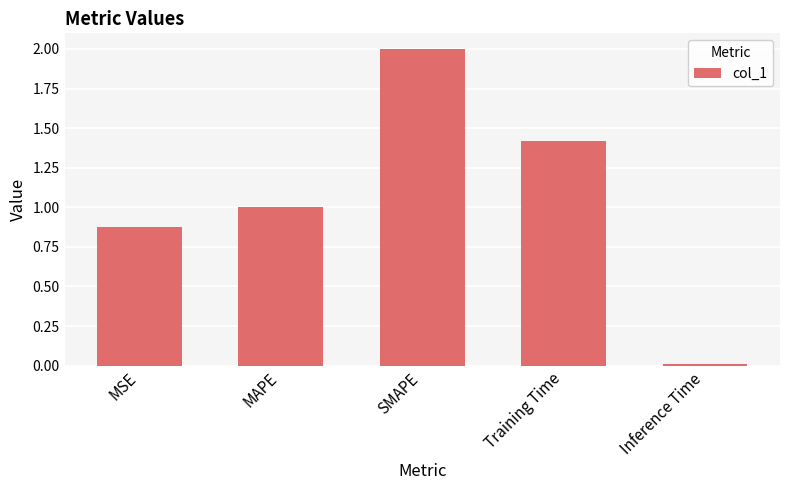

List the labels in order of value, largest first.

SMAPE, Training Time, MAPE, MSE, Inference Time